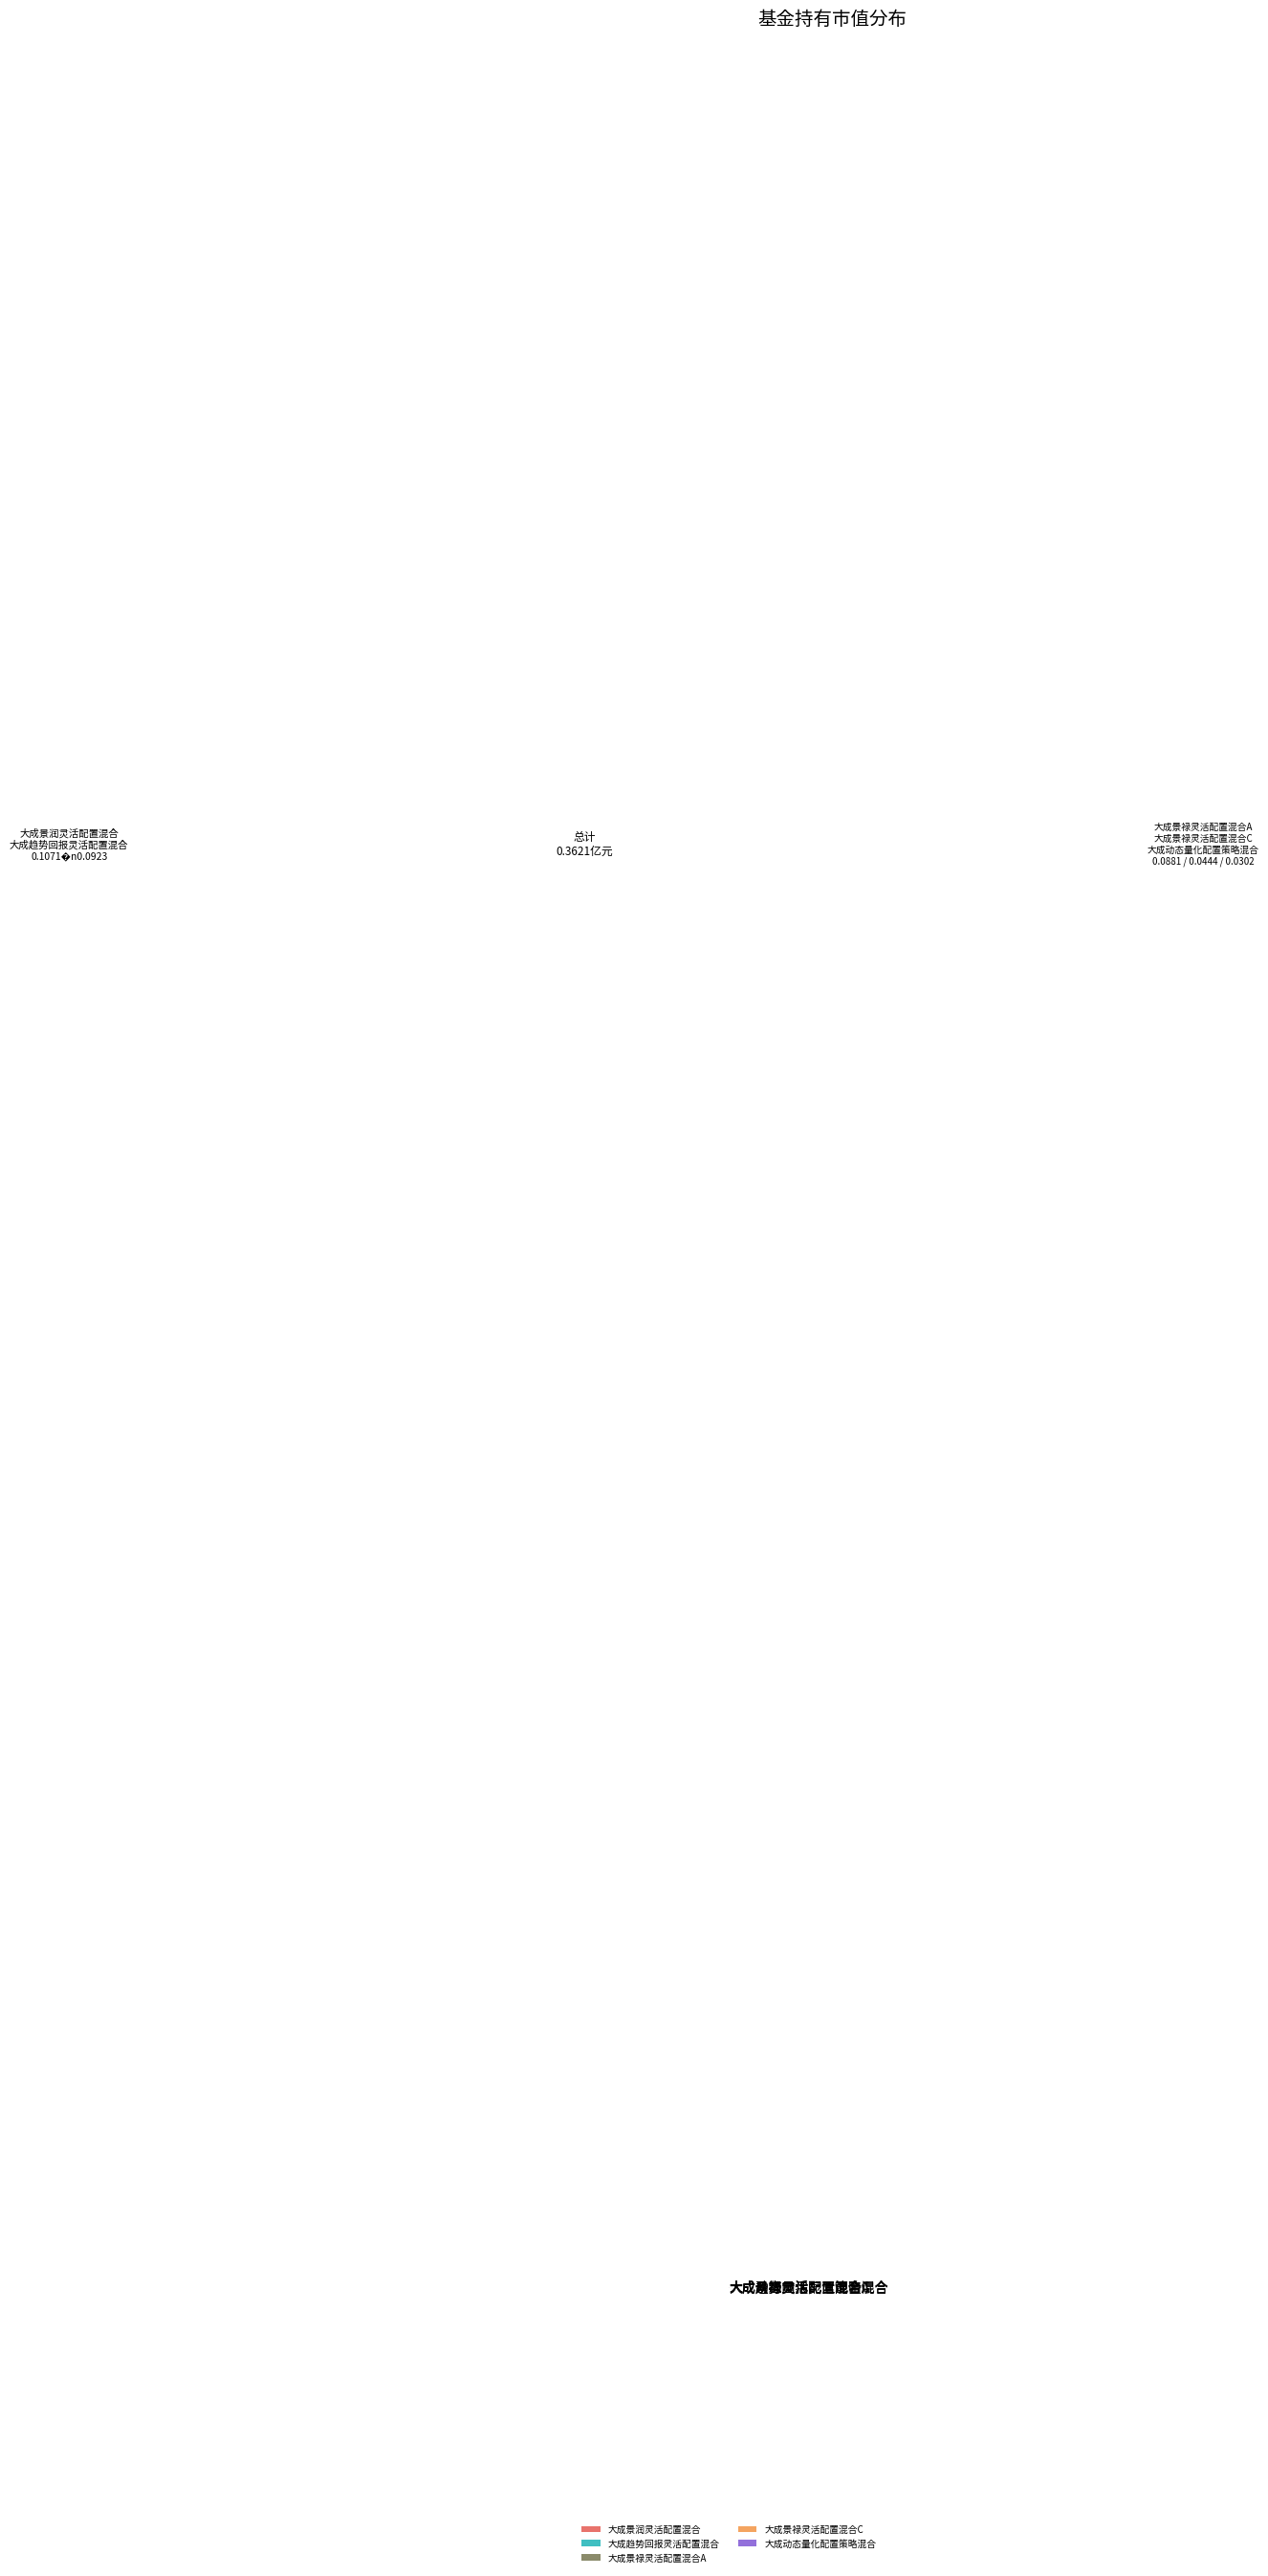

The 大成景禄灵活配置混合C slice represents 21% of the pie. True or false?

False